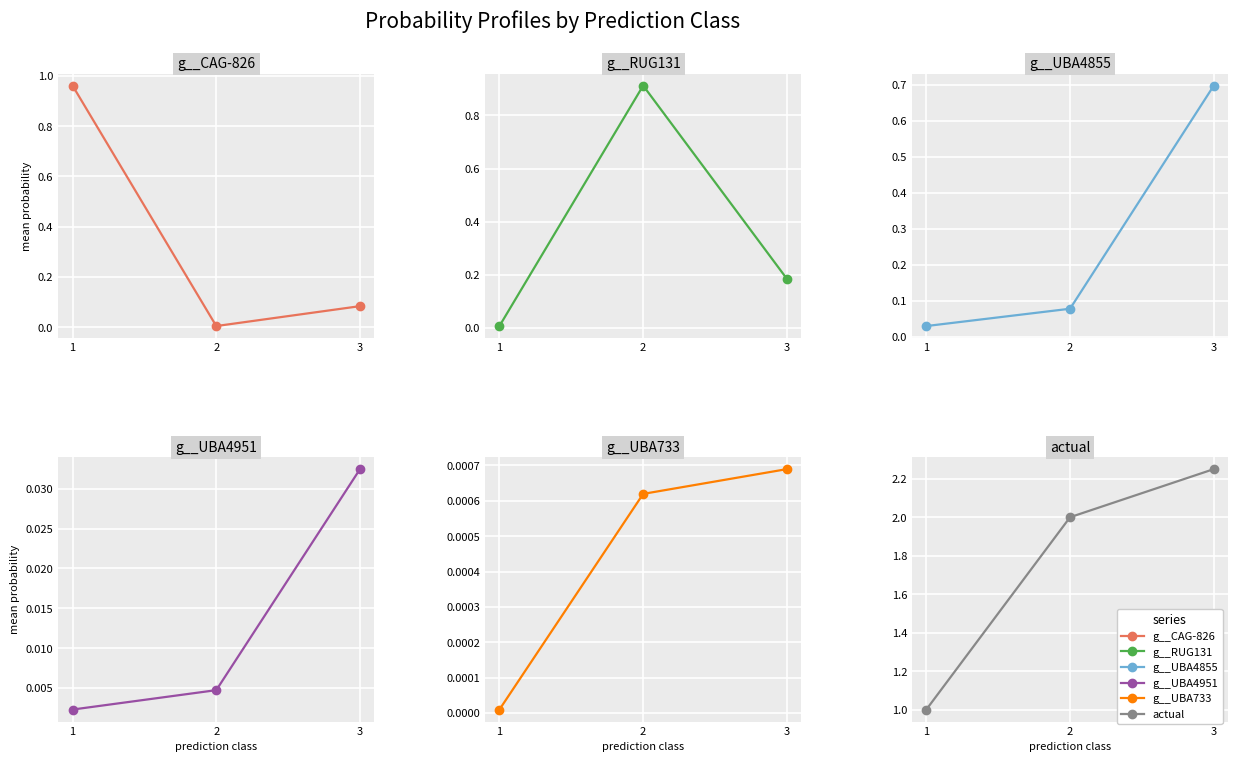

Rank the series by their maximum value, from highest to lowest.

actual, g__CAG-826, g__RUG131, g__UBA4855, g__UBA4951, g__UBA733